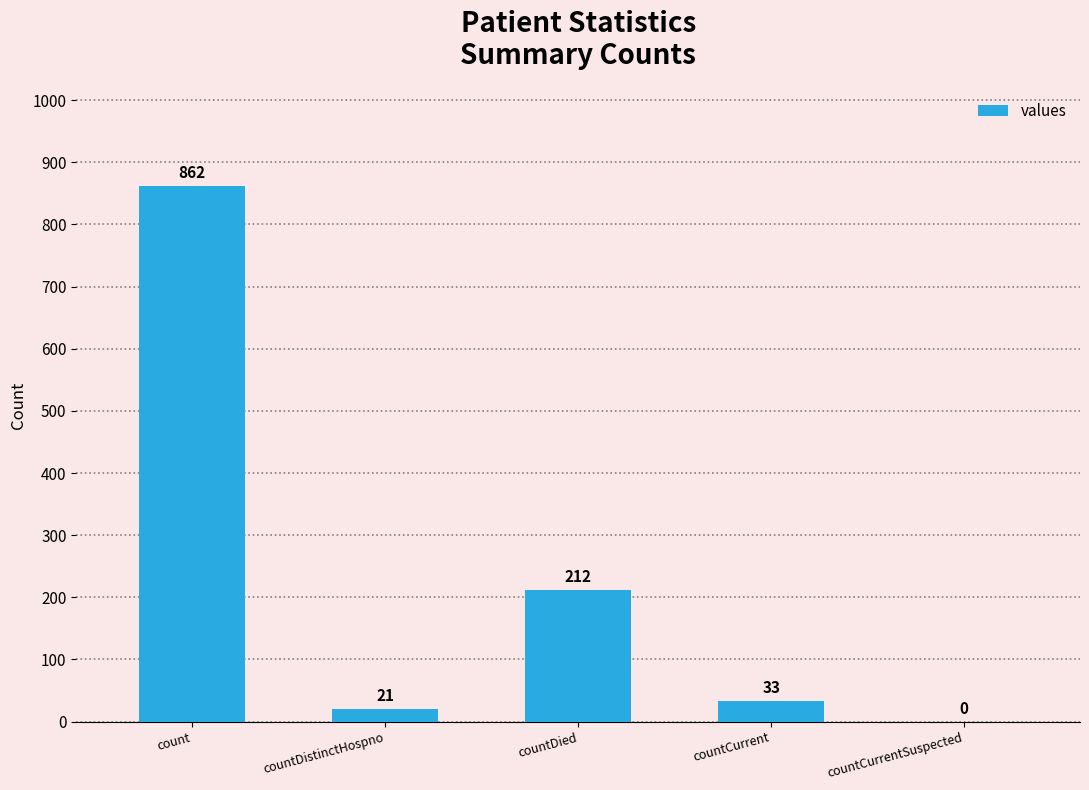

What is the greatest value displayed?

862